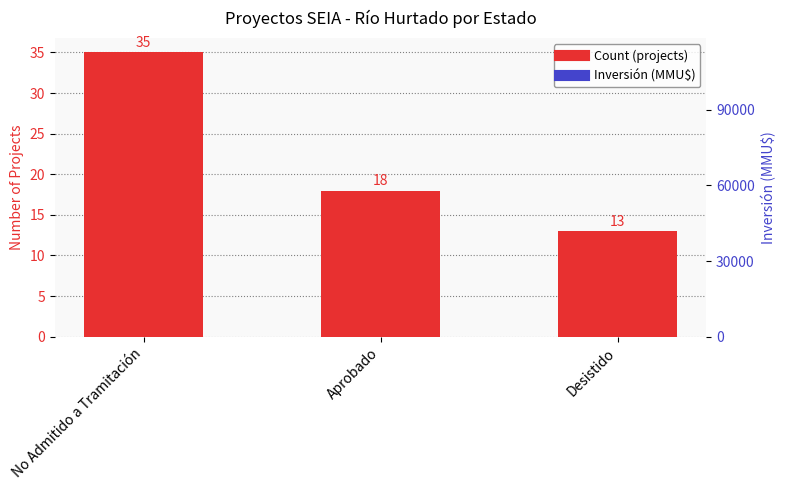

What position from the right is Desistido?

1